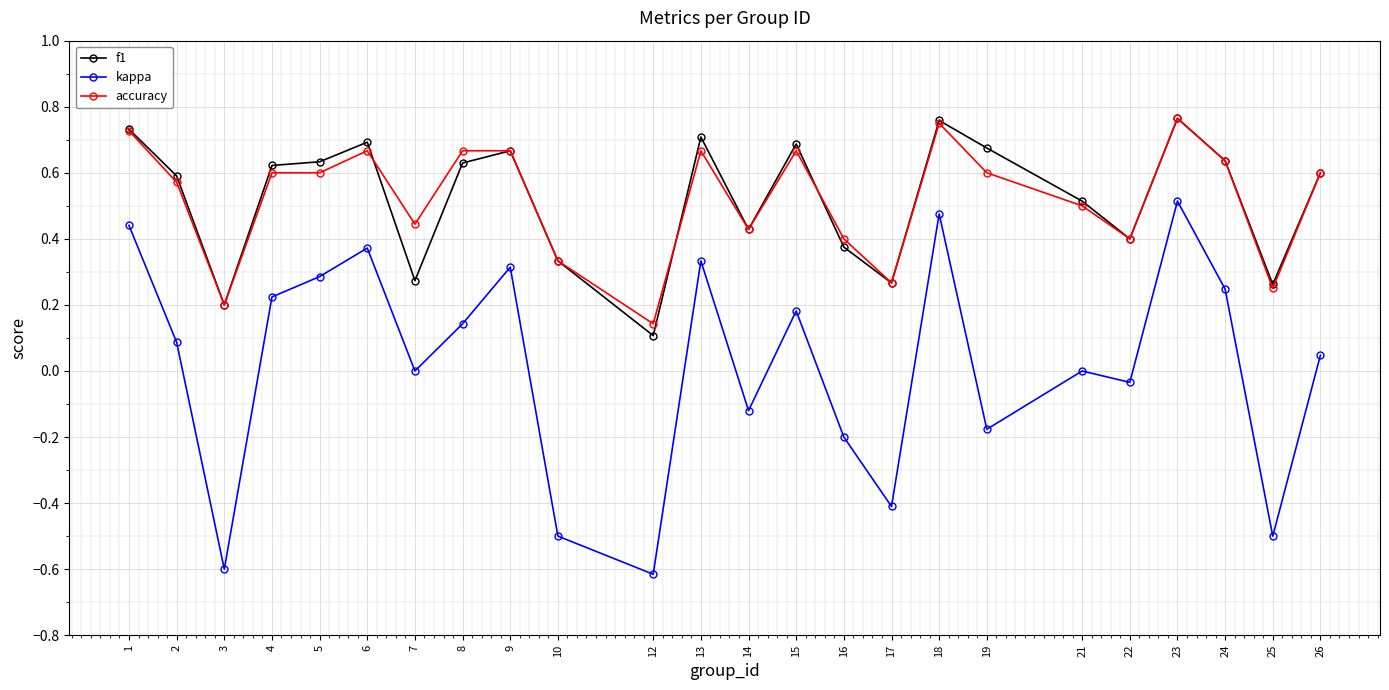

True or false: kappa and accuracy cross at least once.

False